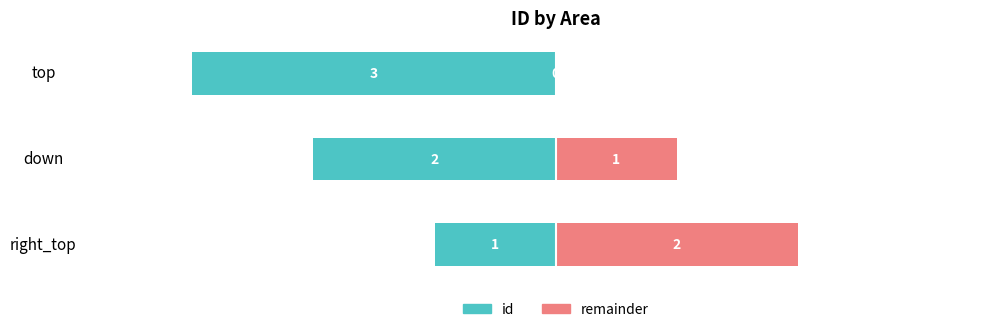

How many groups of bars are there?

3